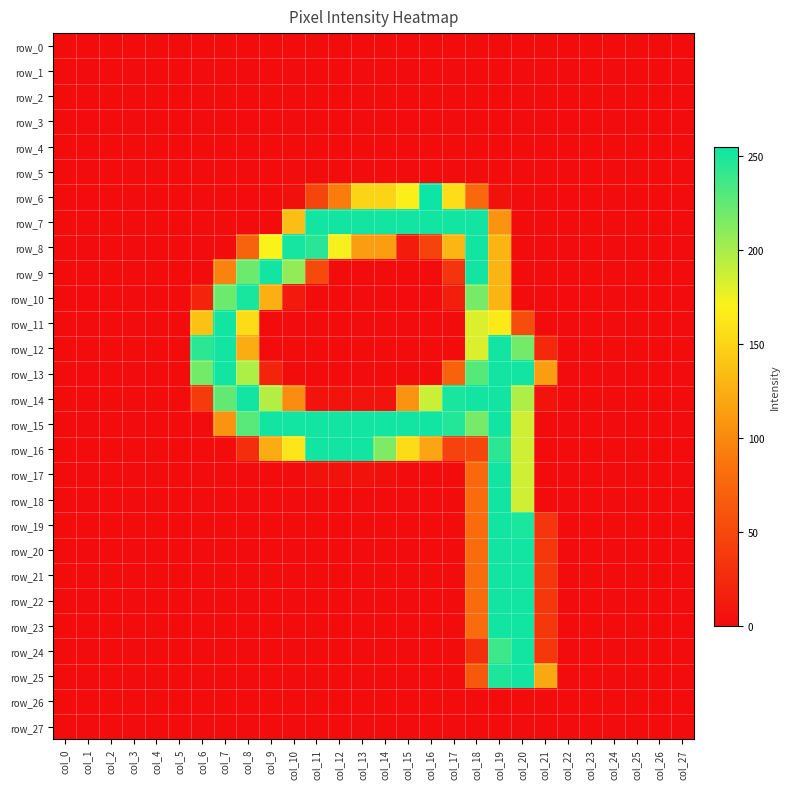

Which series has the largest total across all categories?

row_15